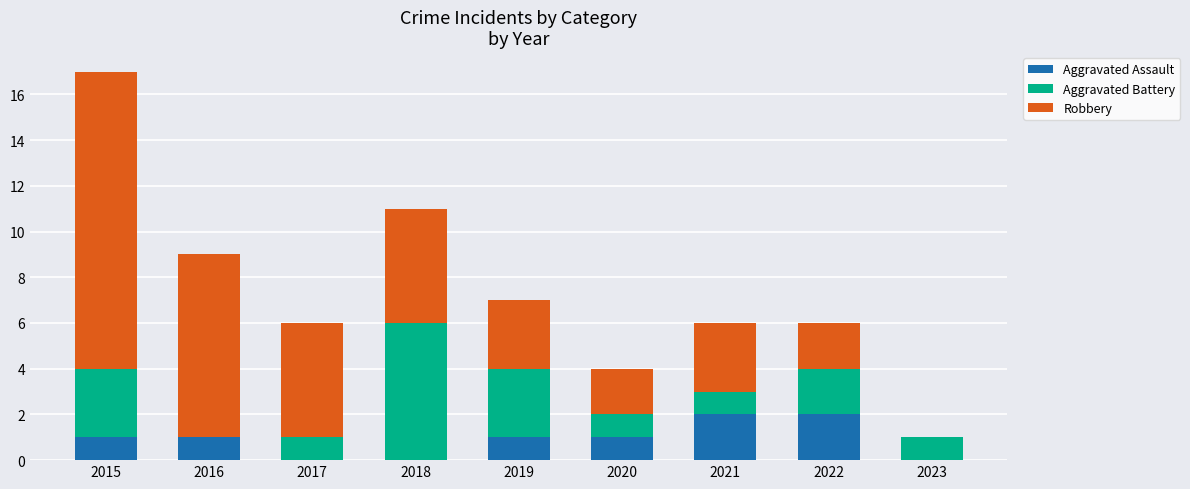

Is it true that Aggravated Assault equals 2 at 2021?

True